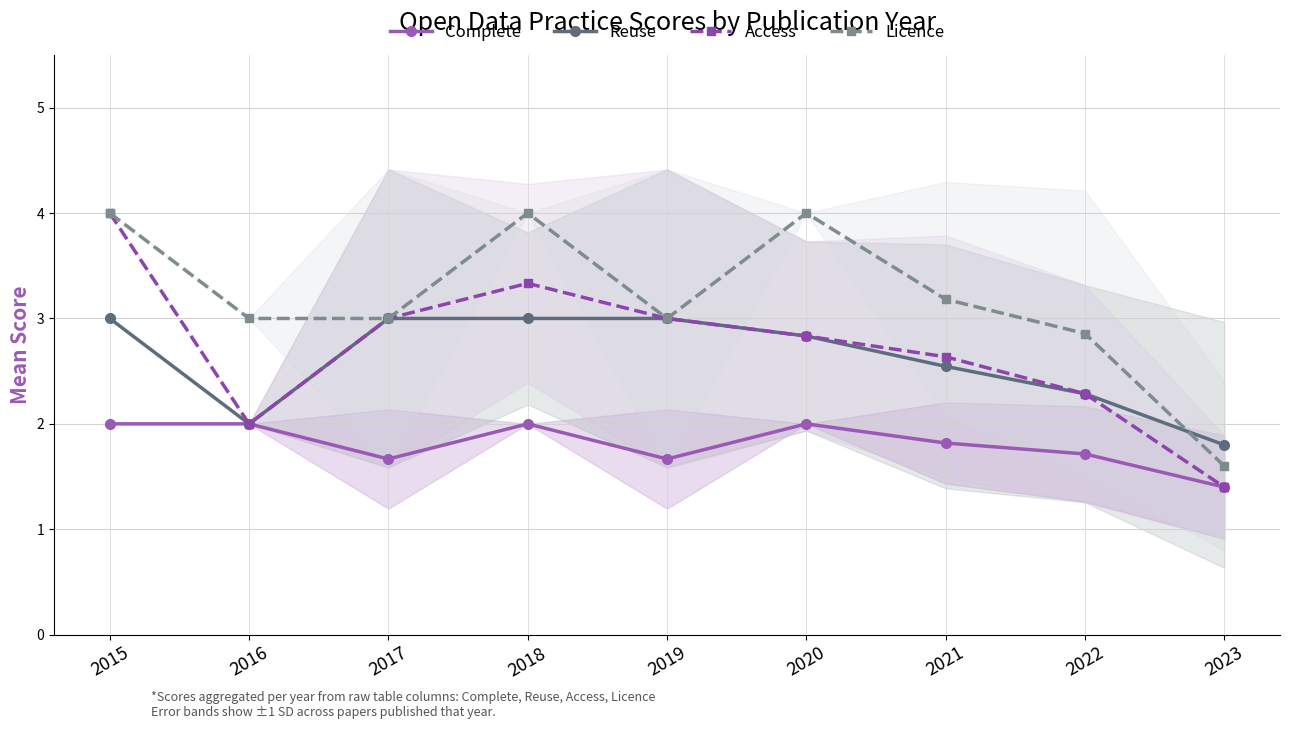

The value of Reuse at 2021 is 3.4. True or false?

False